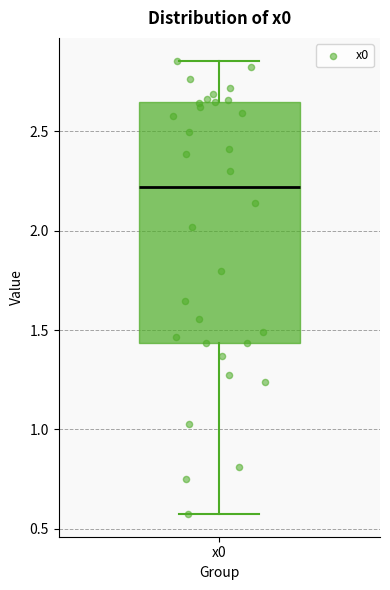

Transcribe this box plot: give where the median line is, the range the box spans, and where the two whiskers end, as read against the y-axis. The values are not printed on the chart, so give them approximately, as read against the axis.

median 2.20, box 1.45 to 2.65, whiskers 0.55 to 2.85